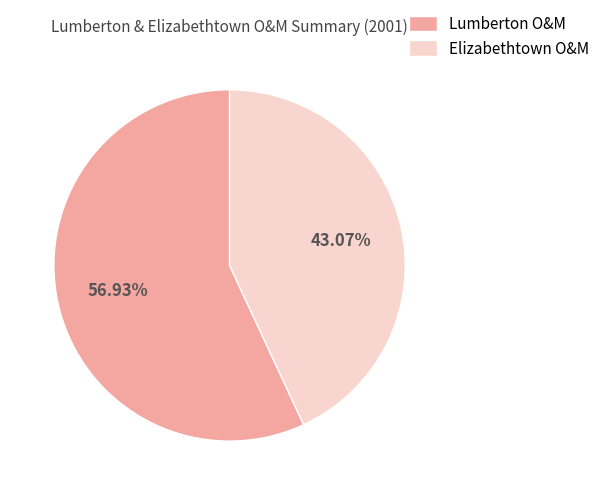

To the nearest percent, what is the combined percentage of Elizabethtown O&M and Lumberton O&M?

100%